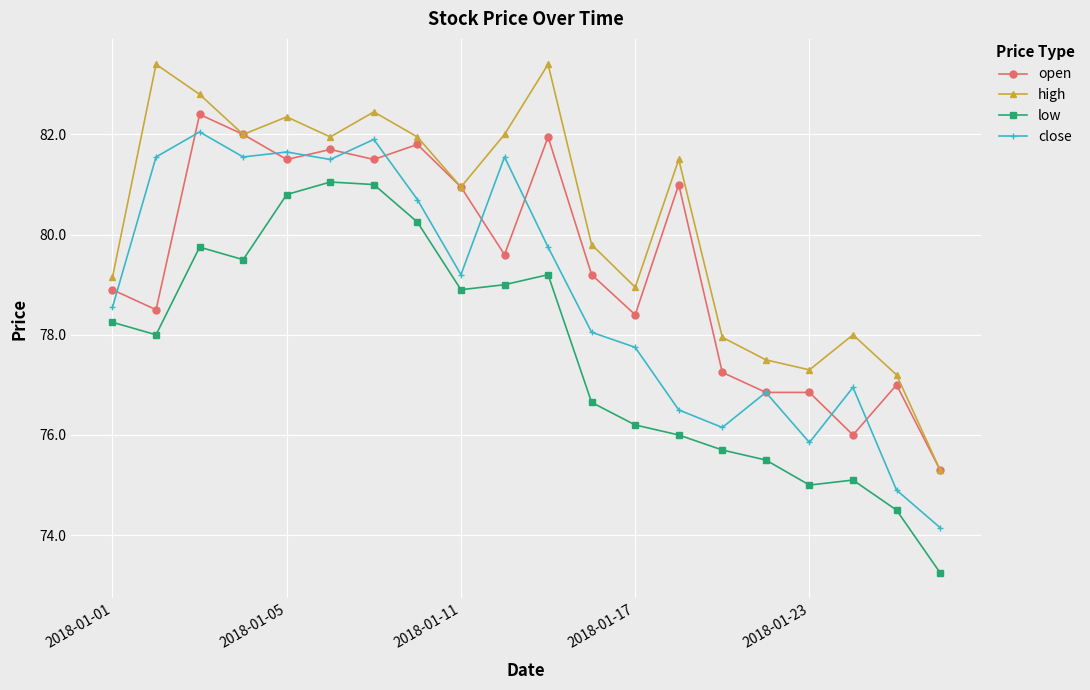

What is the minimum value for high?

75.3